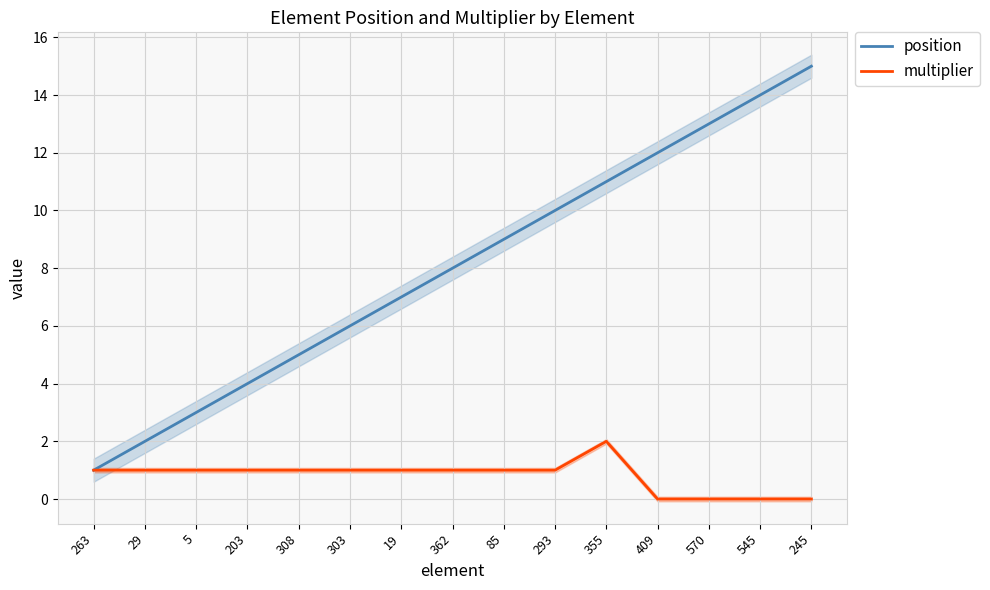

What is the total value across all series at 29?

3